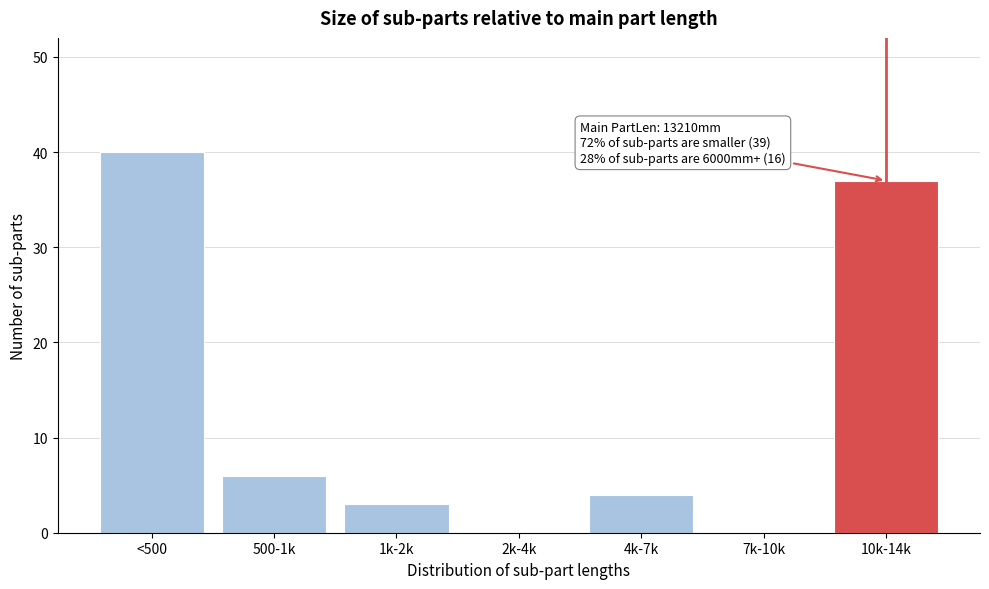

Reading right to left, extract all data points from this chart.

10k-14k=37	7k-10k=0	4k-7k=4	2k-4k=0	1k-2k=3	500-1k=6	<500=40